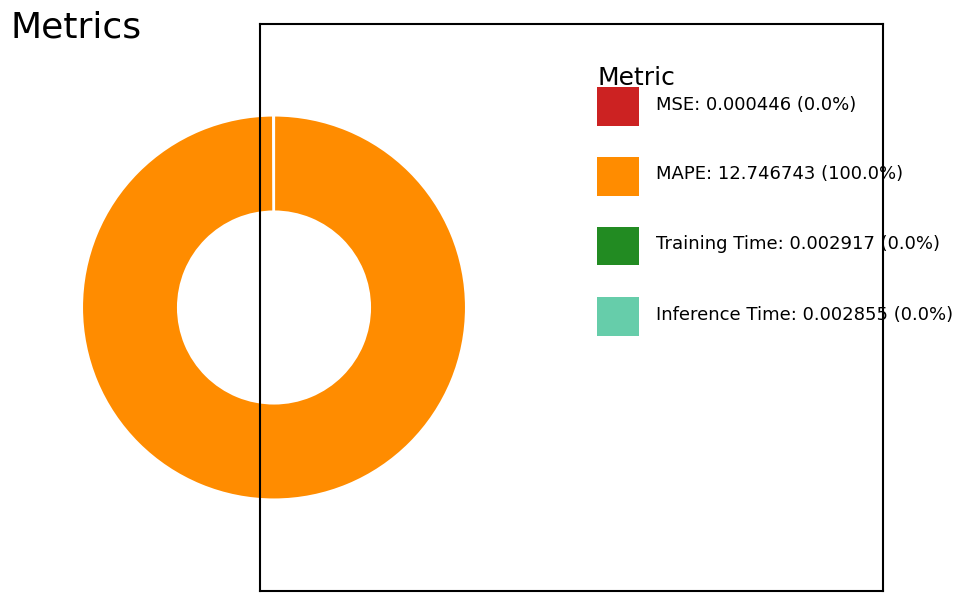

Does any single category account for the majority?

Yes